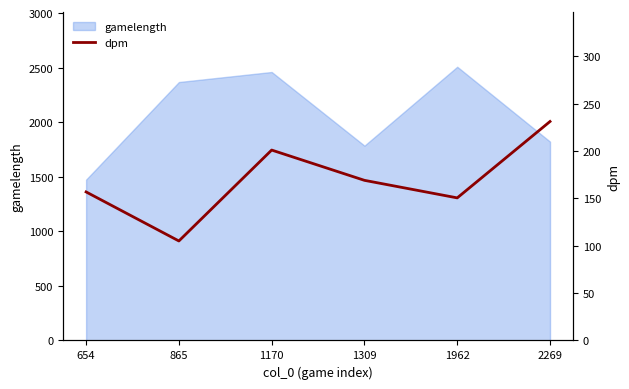

Reading left to right, extract all data points from this chart.

654=156.8	865=105.1	1170=201.0	1309=169.1	1962=150.6	2269=231.2